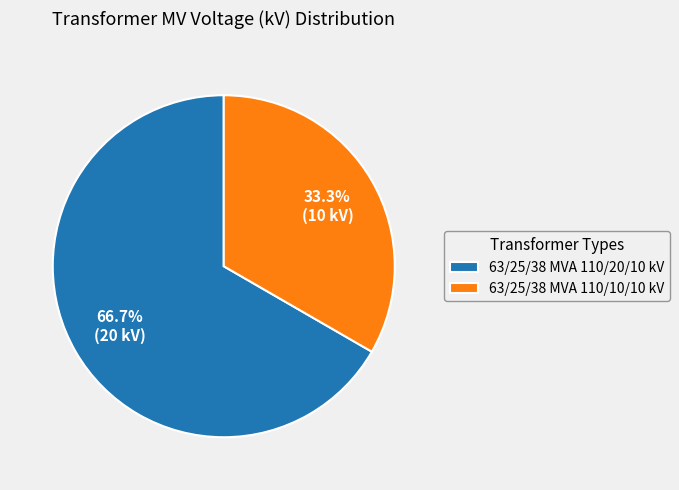

Is it true that 63/25/38 MVA 110/20/10 kV is 79% of the pie?

False